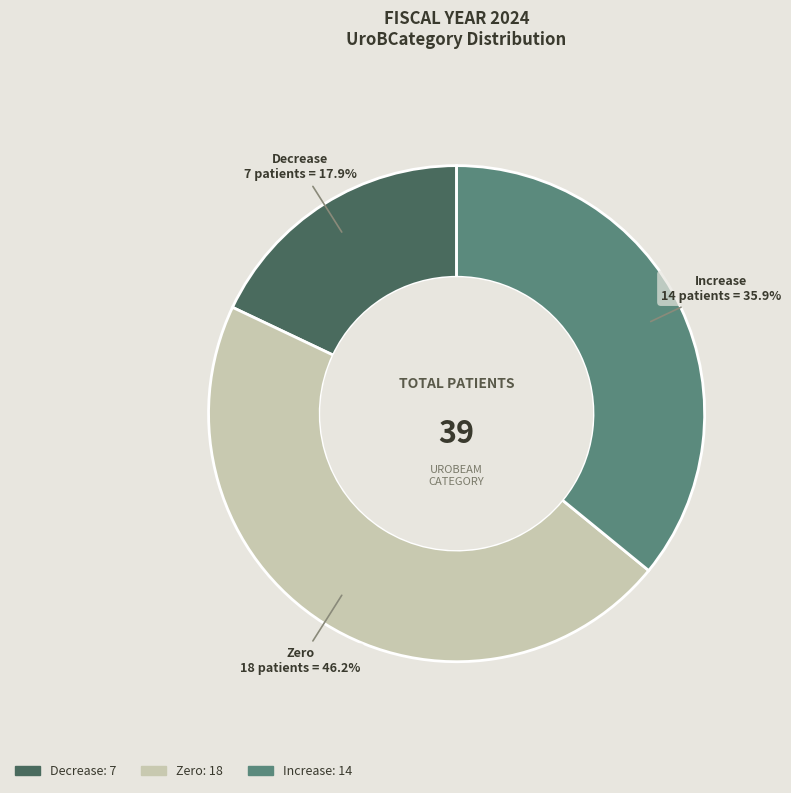

To the nearest percent, what percentage of the pie is Decrease?

18%